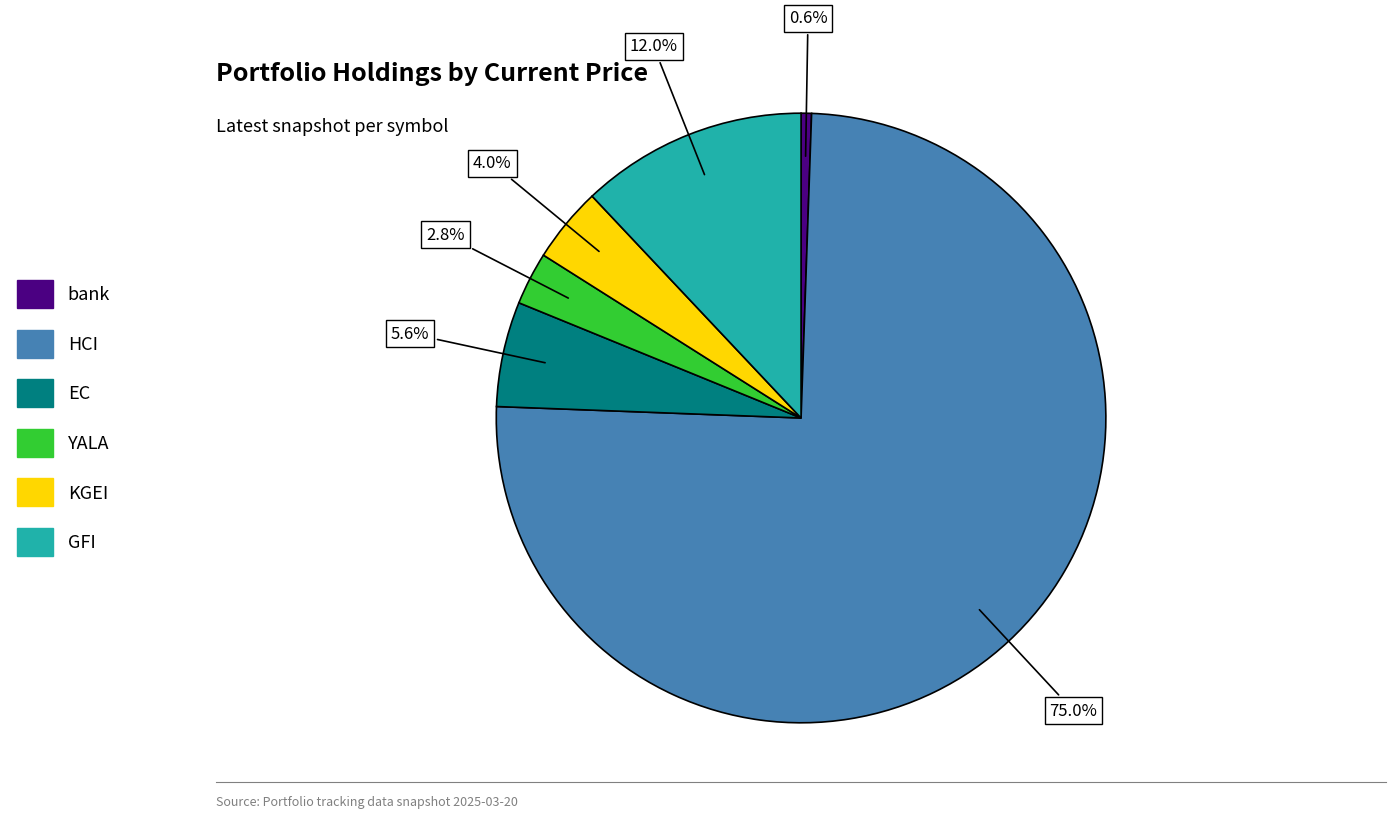

To the nearest percent, what is the combined percentage of EC and GFI?

18%